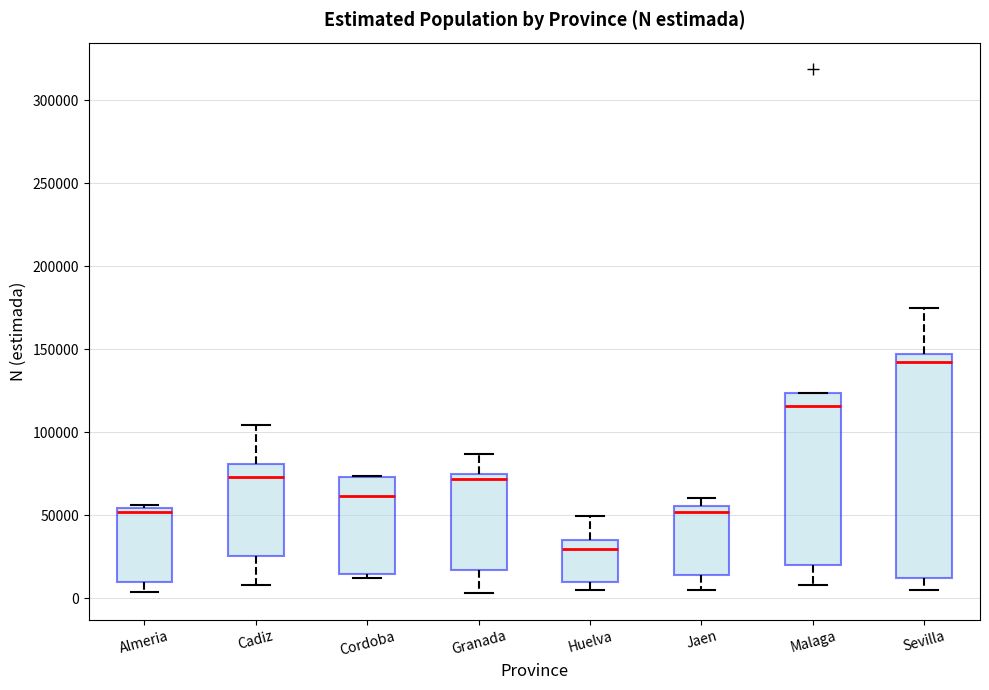

Which box is the tallest, from its lower edge to its upper edge?

Sevilla